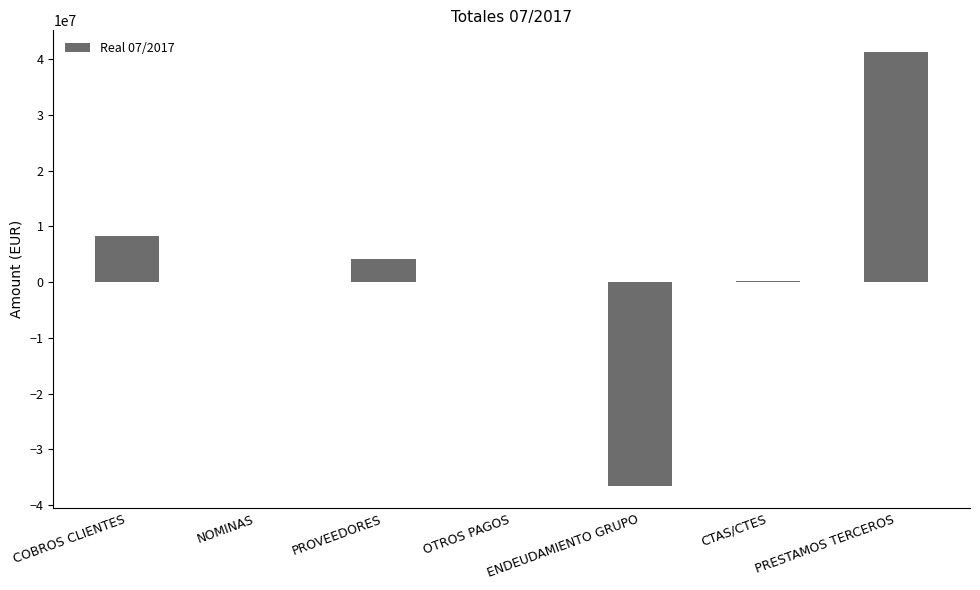

At which category does the chart reach its peak across all series?

PRESTAMOS TERCEROS